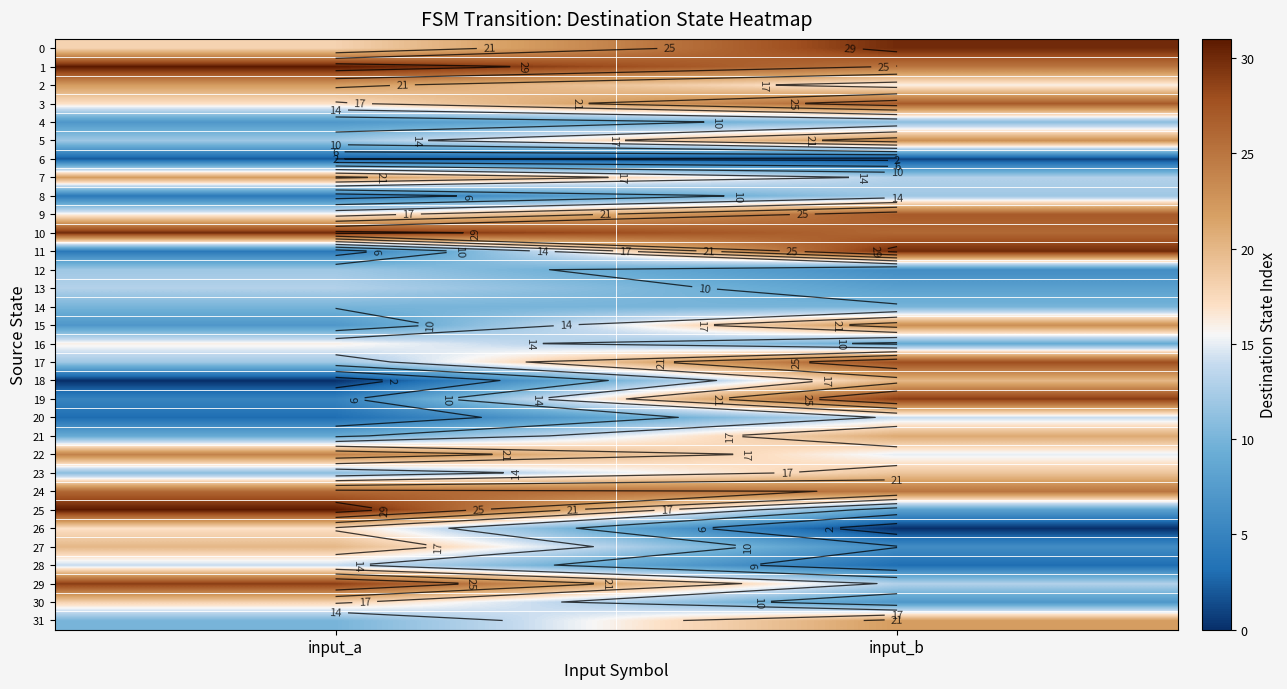

Between input_b and input_a, which is larger?

input_b